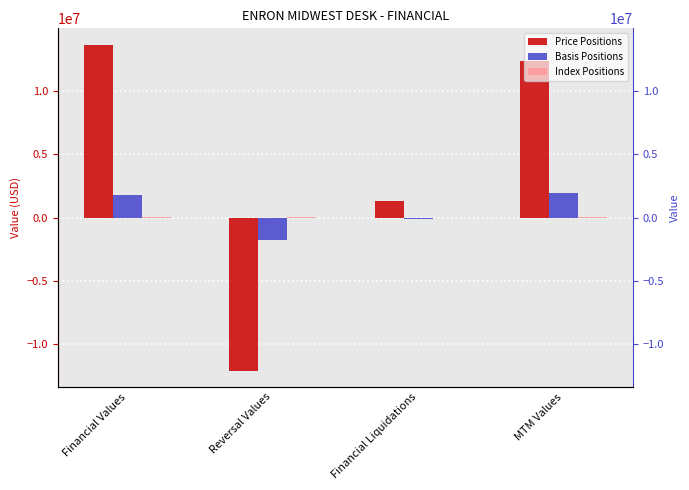

What is the minimum value shown in the chart?

-12123967